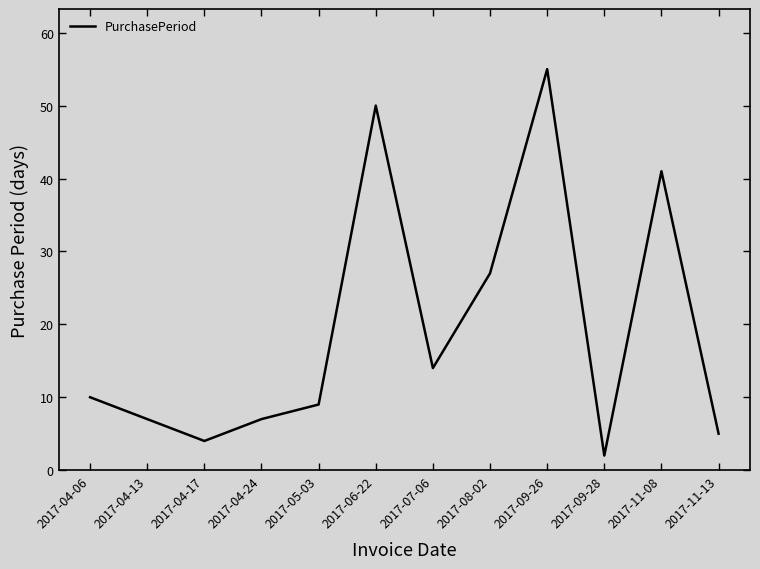

Reading left to right, extract all data points from this chart.

10	7	4	7	9	50	14	27	55	2	41	5